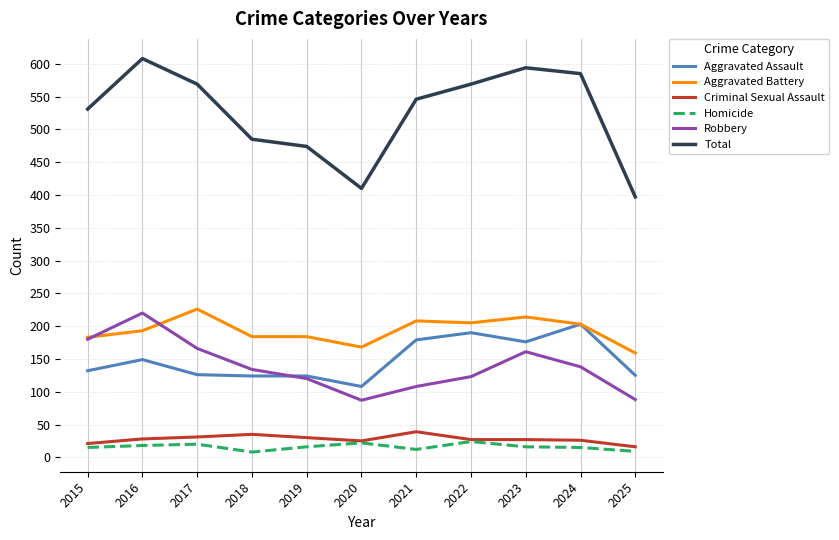

Is the value of Robbery at 2021 greater than the value of Homicide at 2015?

Yes